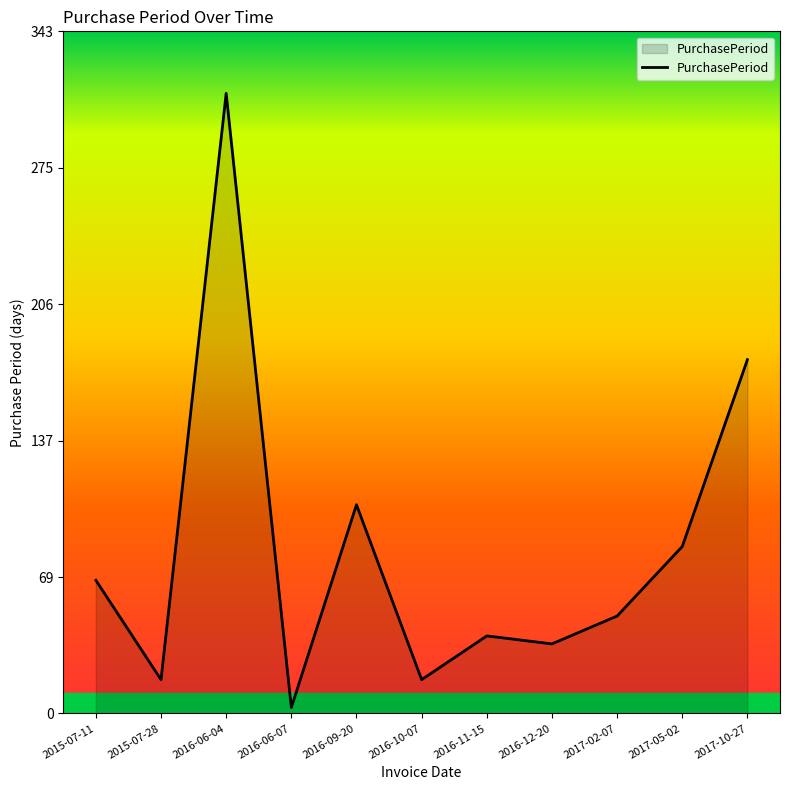

True or false: the data shows 17 at 2015-07-28.

True